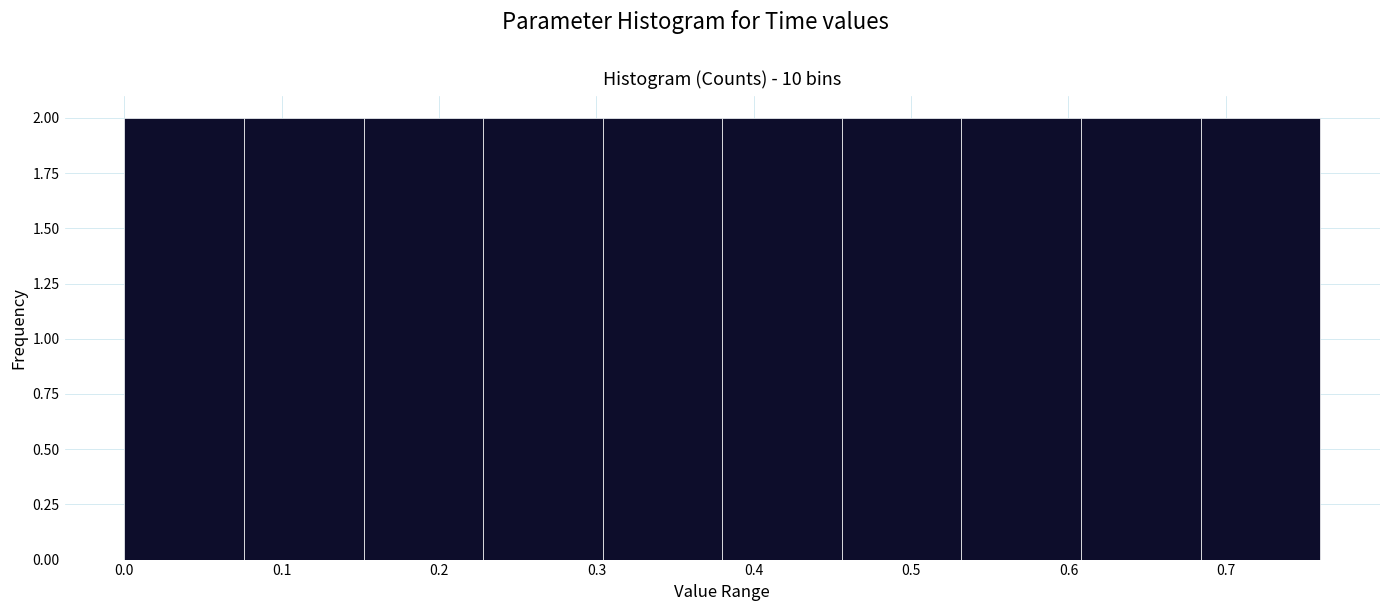

What is the height of the bar covering 0.076 to 0.152 on the x-axis? Neither the bar edges nor the heights are printed on the chart, so give them approximately, as read against the axes.

2